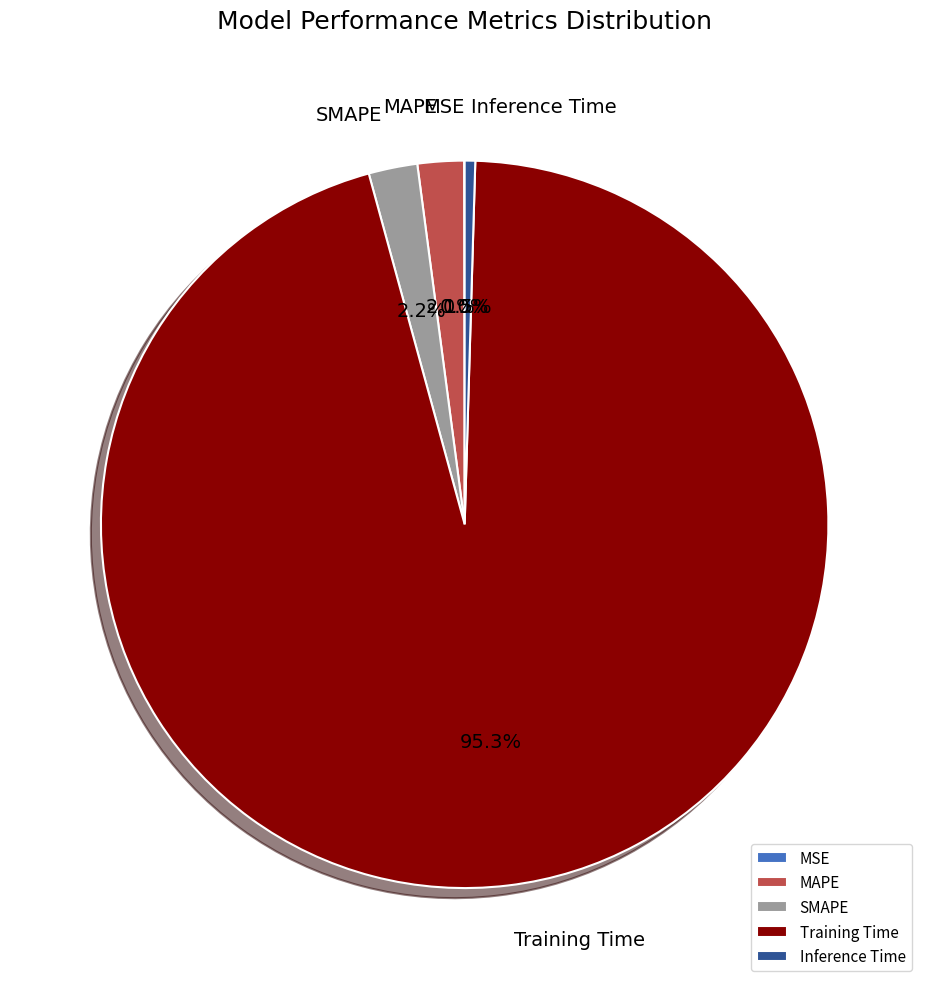

Does Training Time represent more than half of the total?

Yes